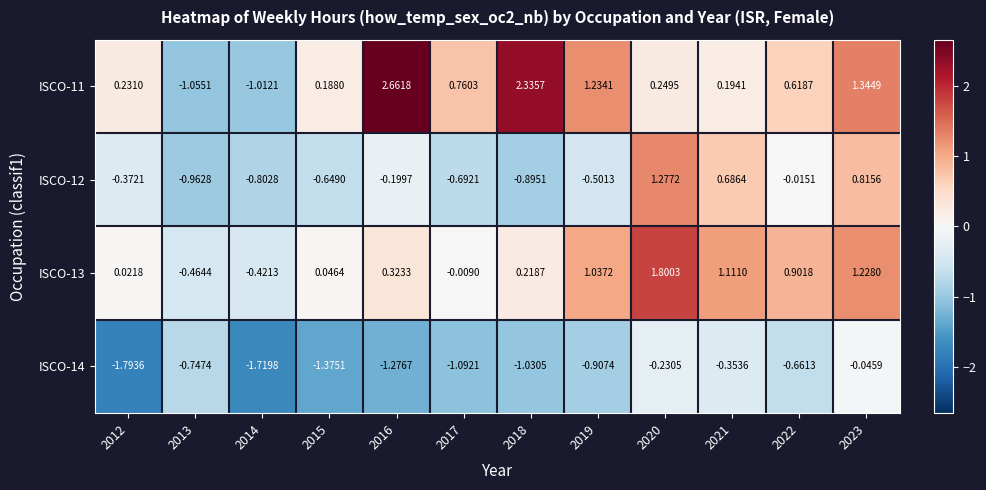

Is the value of ISCO-14 at 2020 greater than the value of ISCO-12 at 2020?

No